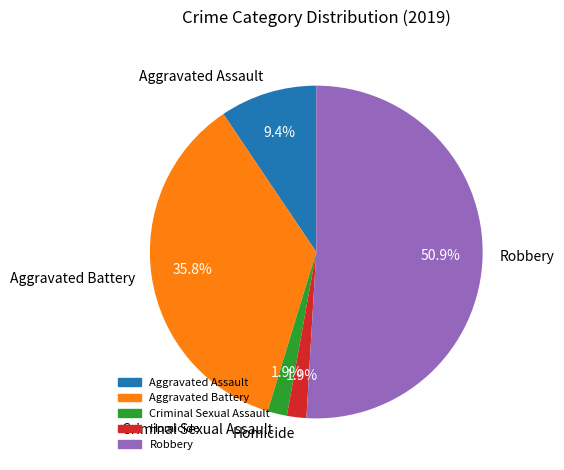

Approximately how many times larger is the value at Homicide compared to Criminal Sexual Assault?

1.0